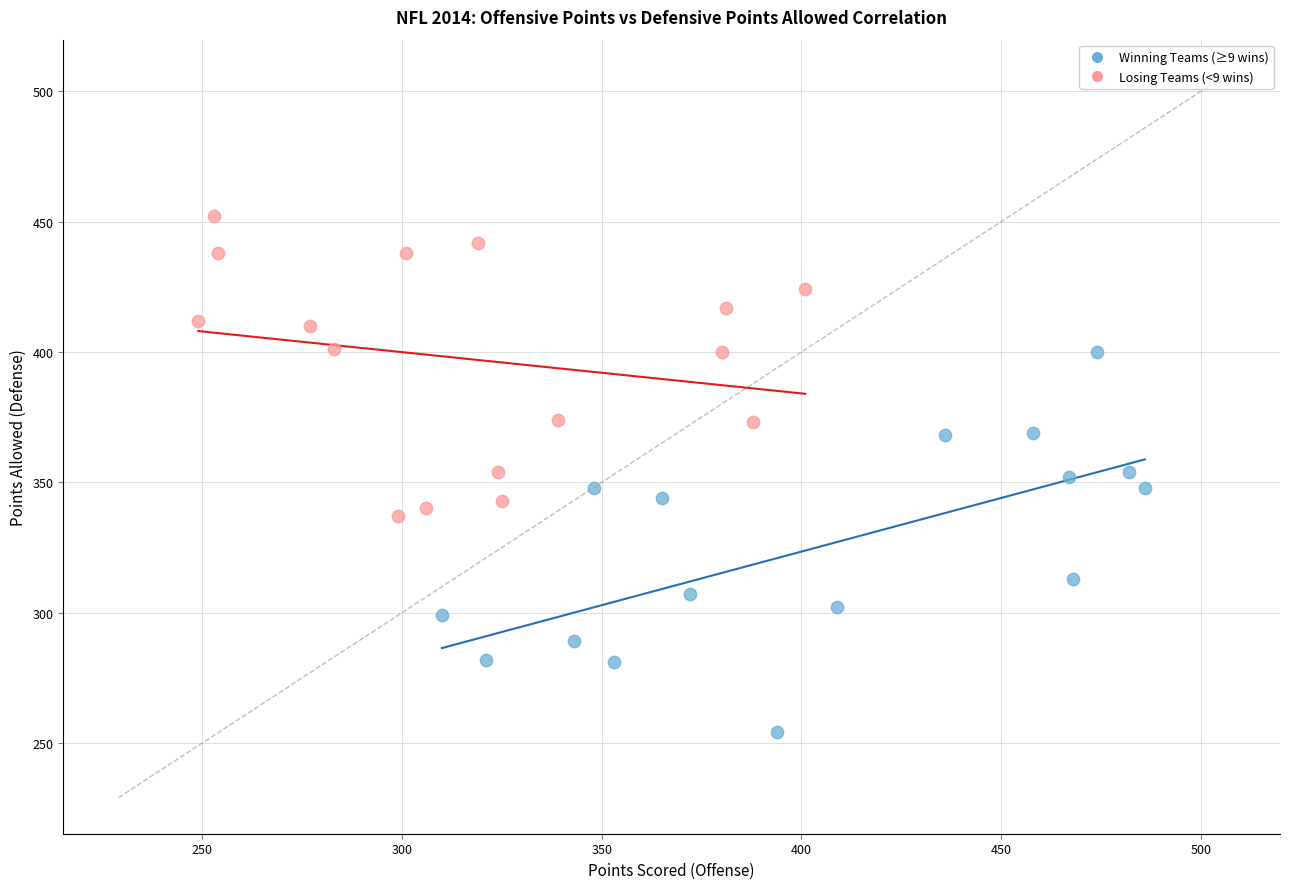

Which series contains the highest Y value?

Losing Teams (<9 wins)